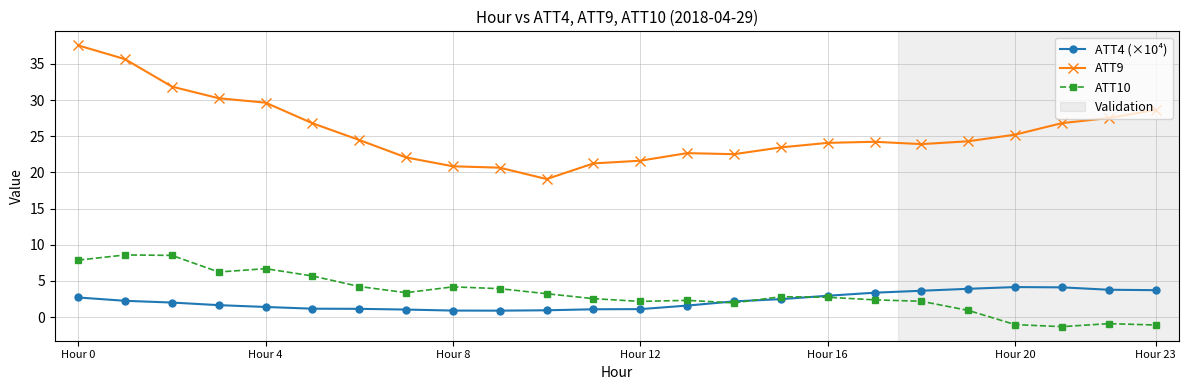

List the series in order of their peak value, highest first.

ATT9, ATT10, ATT4 (×10⁴)